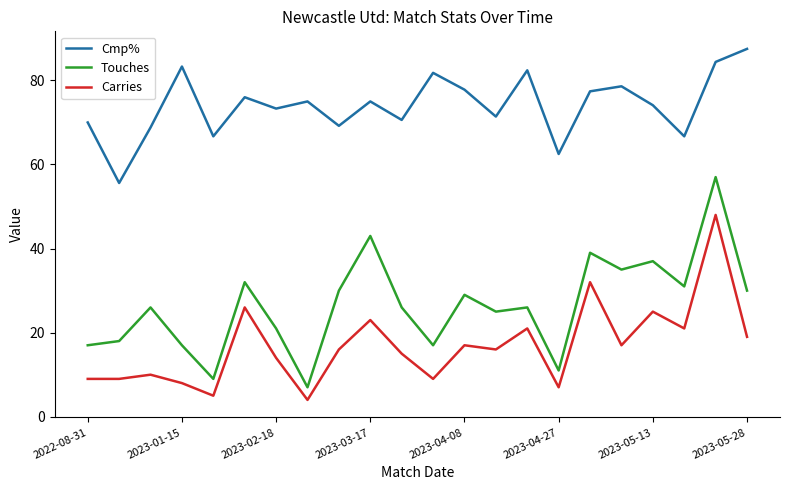

Rank the series by their average value, from highest to lowest.

Cmp%, Touches, Carries